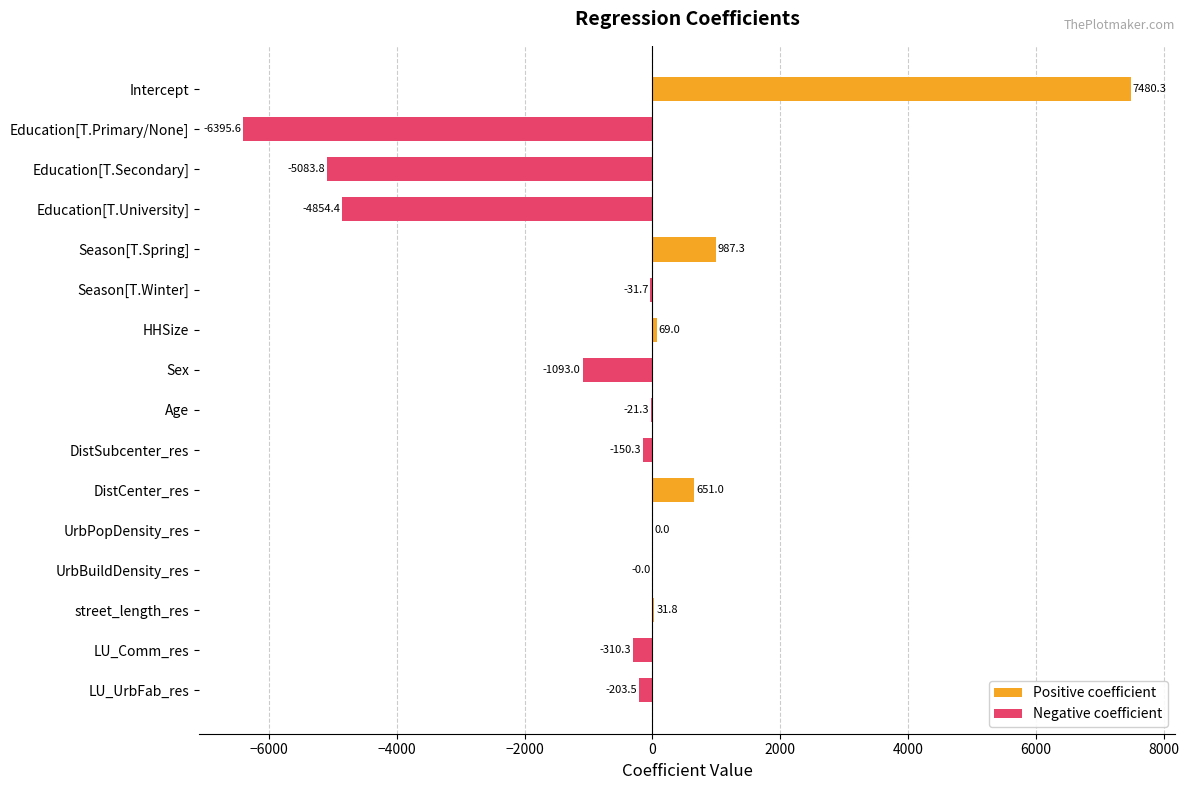

Where is the data nearest to the value 542?

DistCenter_res